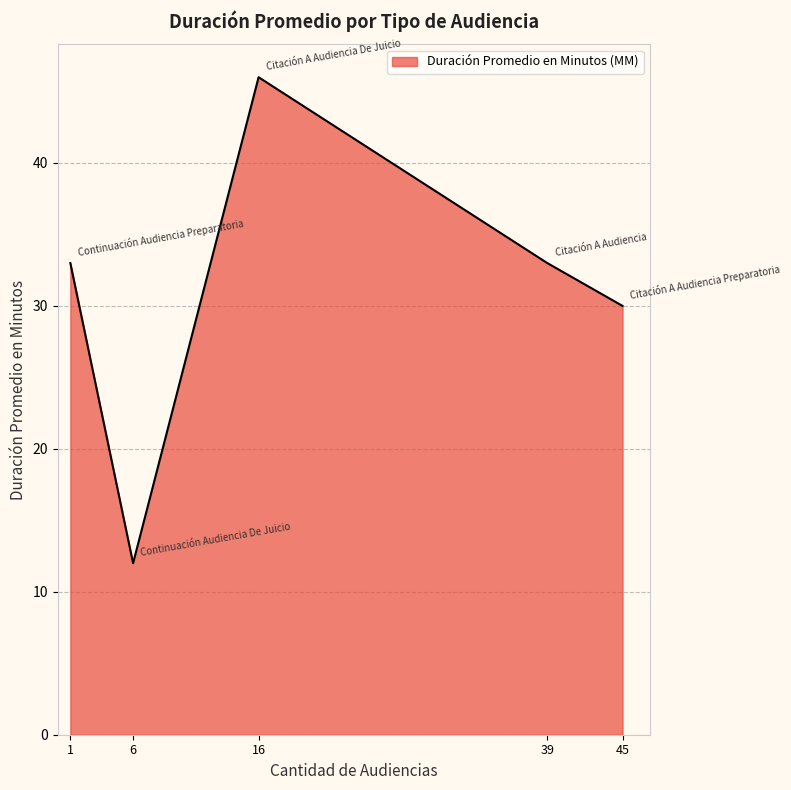

The chart shows a value of 33 at 1. True or false?

True